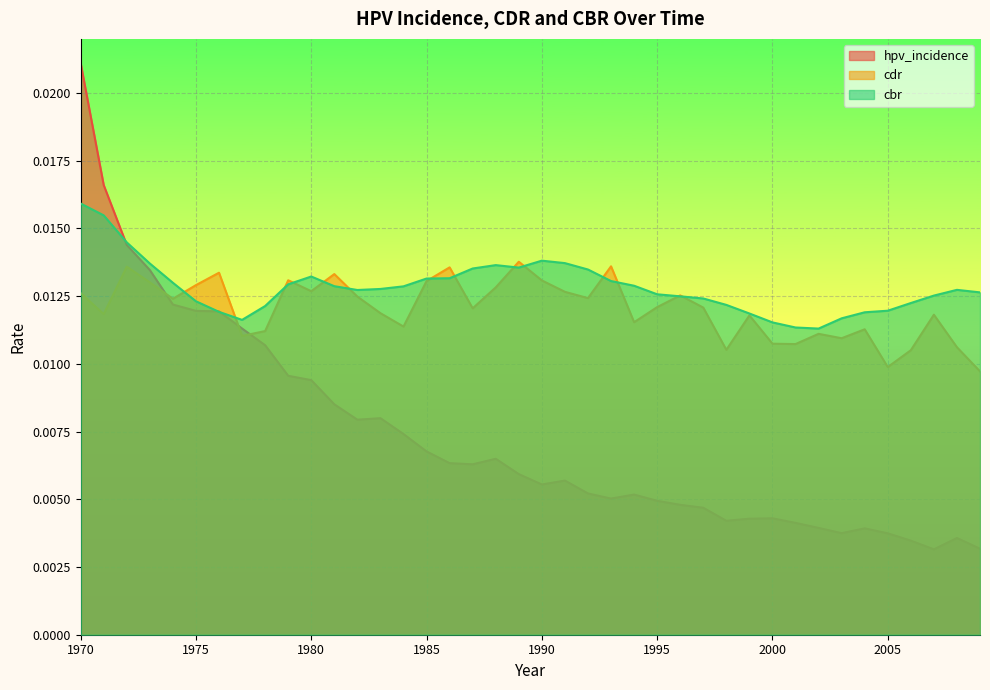

Count the hpv_incidence values in the range 0 to 1.

40